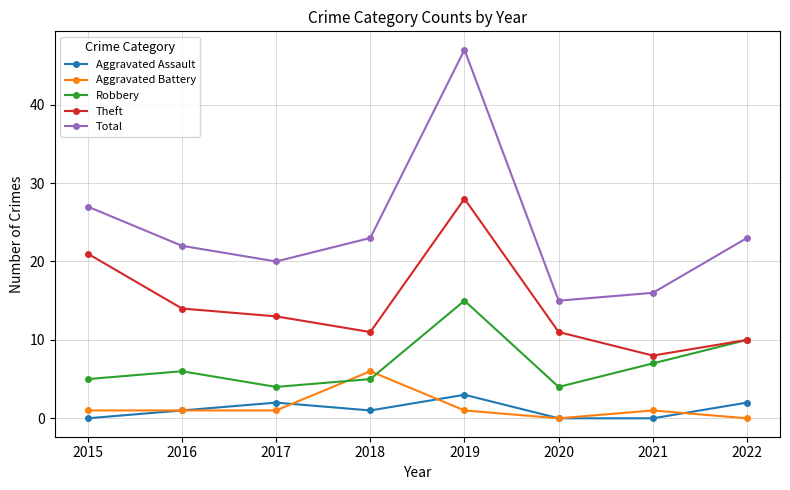

What are all the series names shown in the legend?

Aggravated Assault, Aggravated Battery, Robbery, Theft, Total